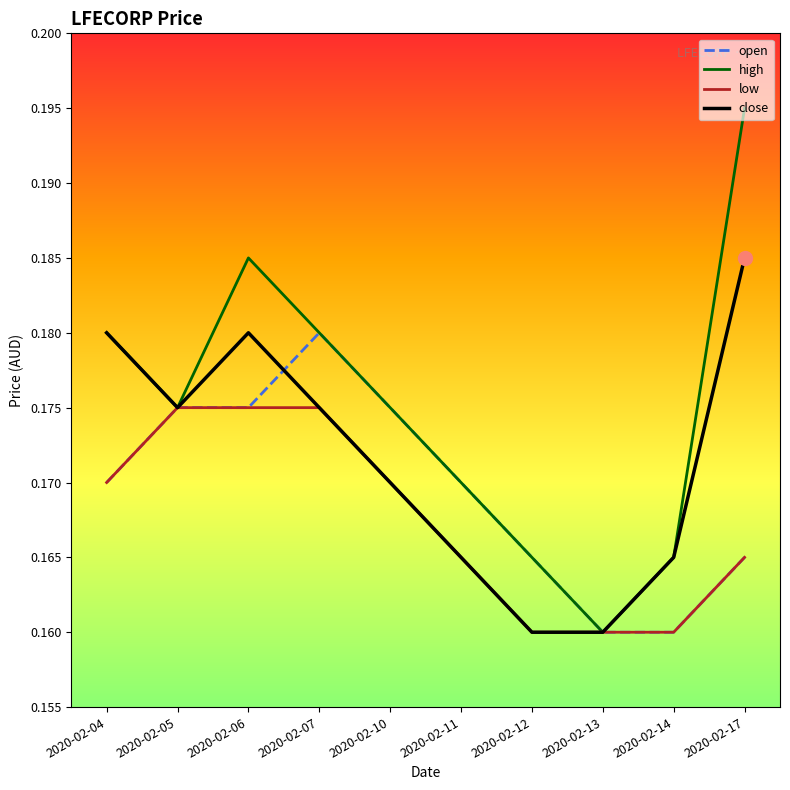

Rank the series by their average value, from highest to lowest.

high, close, open, low